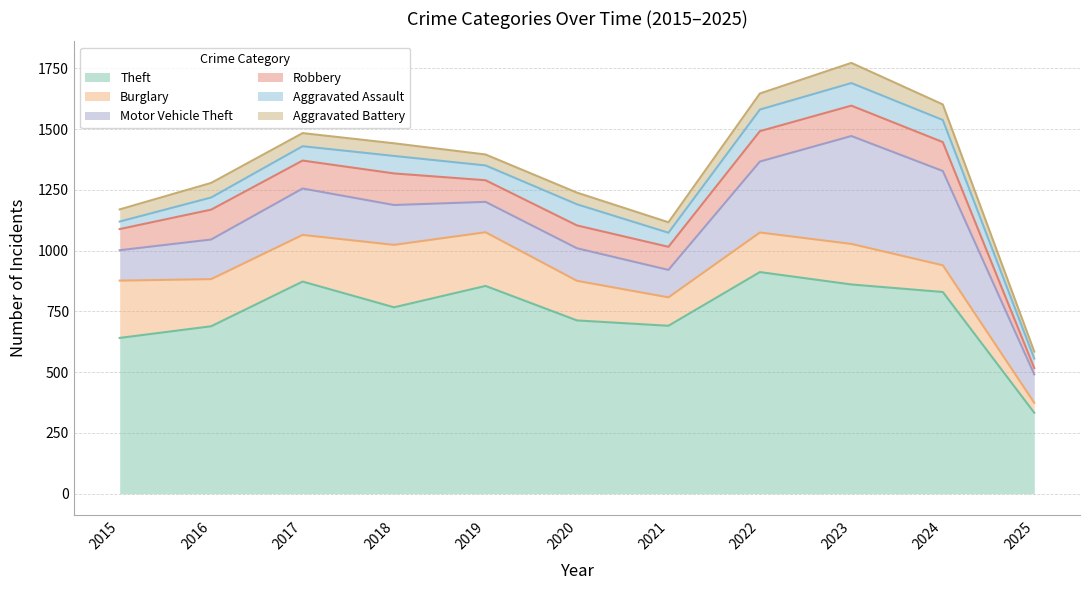

True or false: Burglary has more than 2 points higher than both neighbors.

False